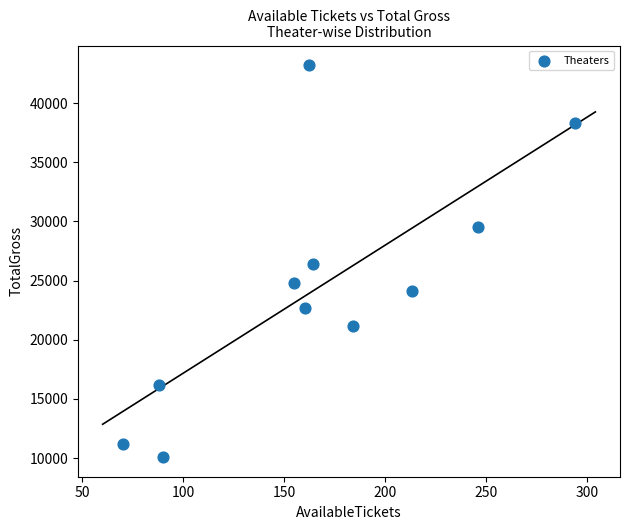

What is the range of Y values (max minus min)?

33120